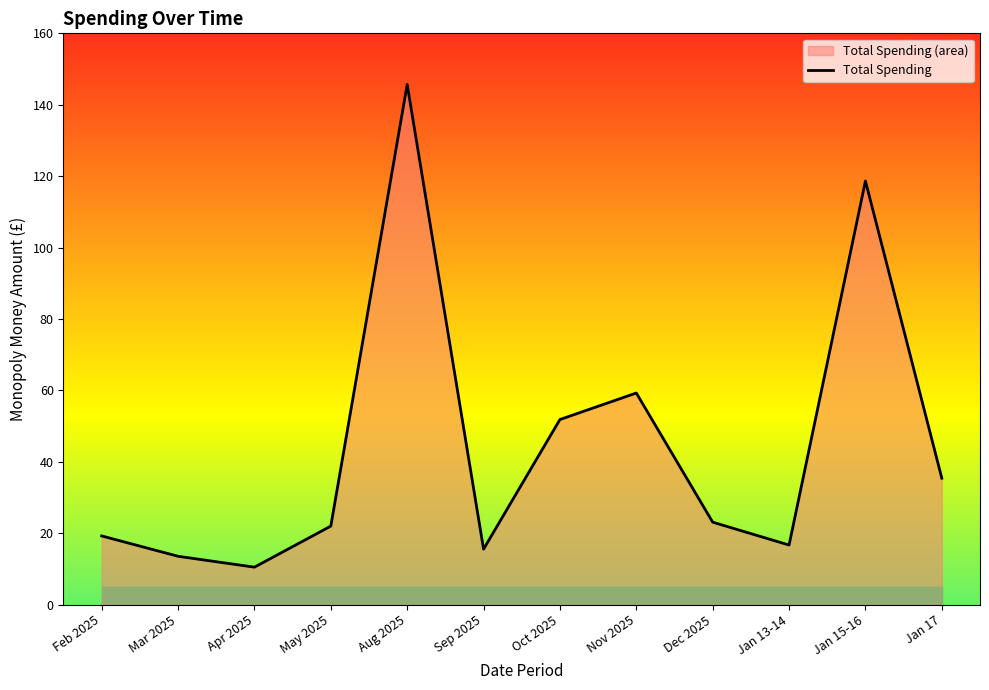

What is the change in value from Oct 2025 to Nov 2025?

+7.4